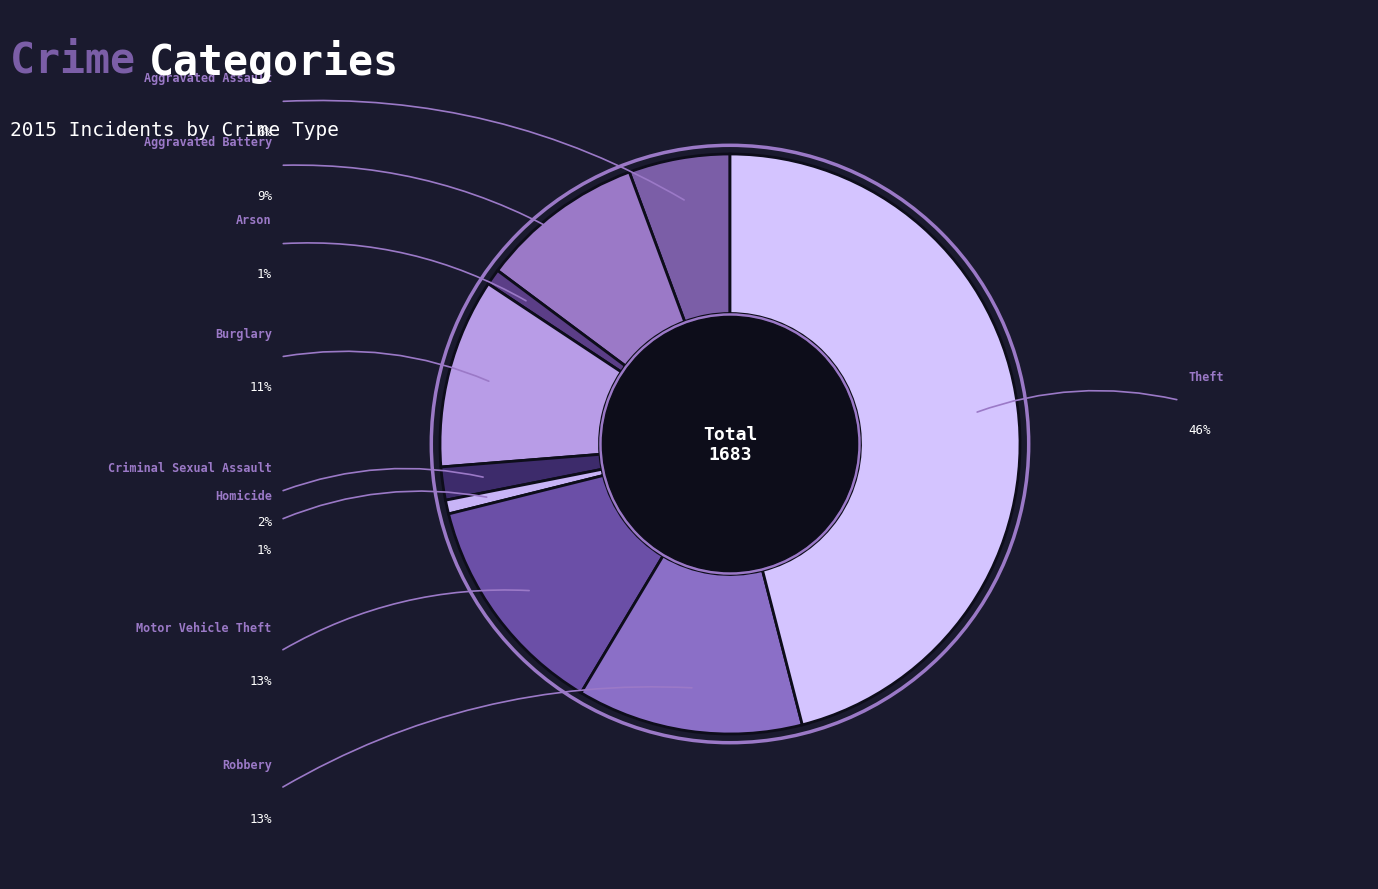

What percentage do Robbery and Homicide together represent?

13.4%